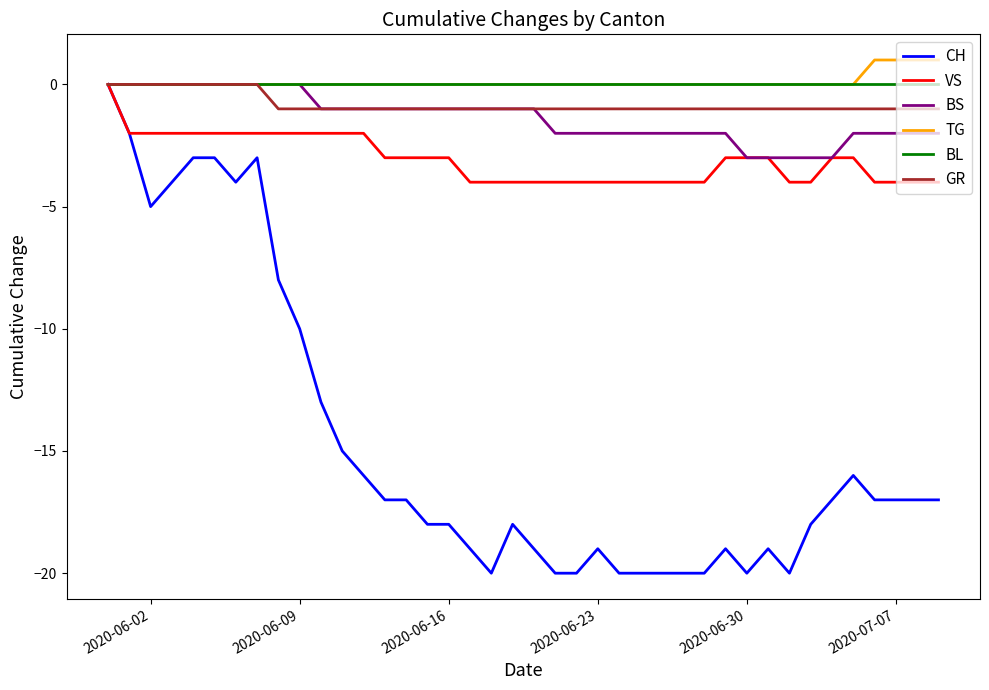

Which series has the widest spread of values?

CH